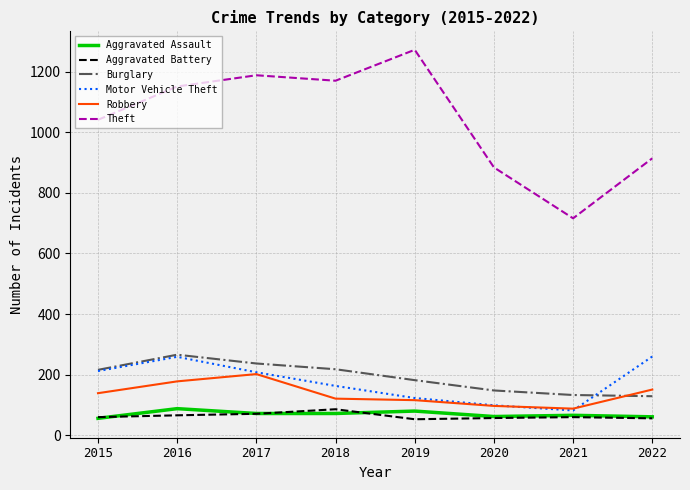

What is the smallest value displayed?

53